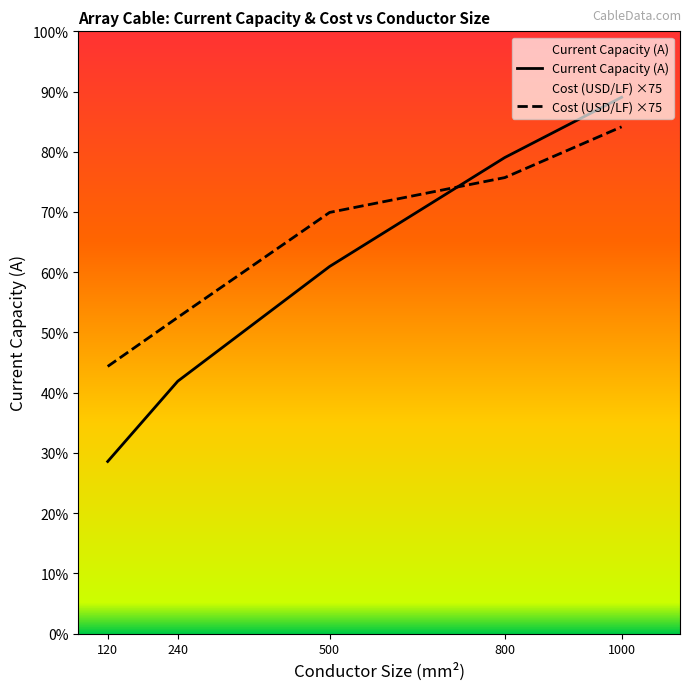

Is the value of Cost (USD/LF) ×75 at 1000 greater than the value of Current Capacity (A) at 1000?

No